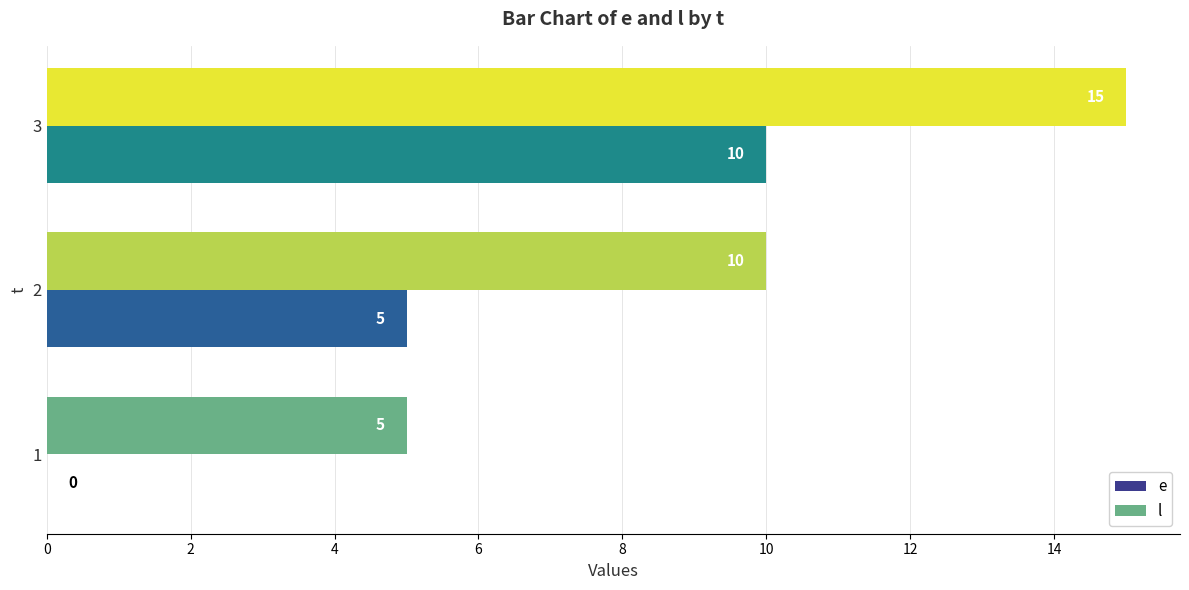

The value of e at 2 is 1. True or false?

False